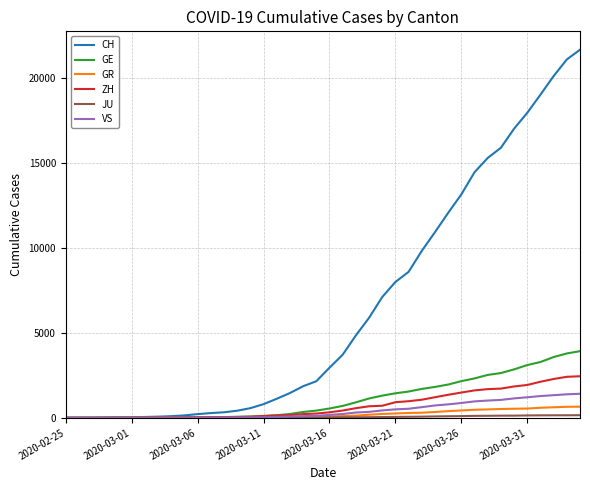

What is the average value of the VS series?

420